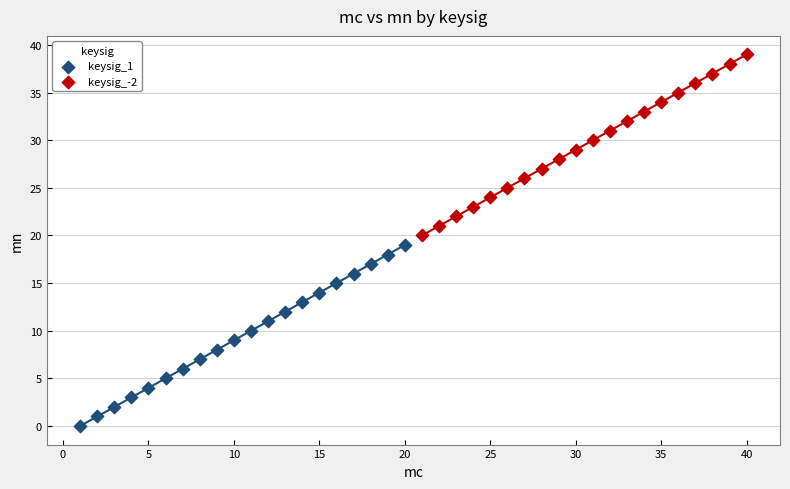

Which series contains the highest Y value?

keysig_-2